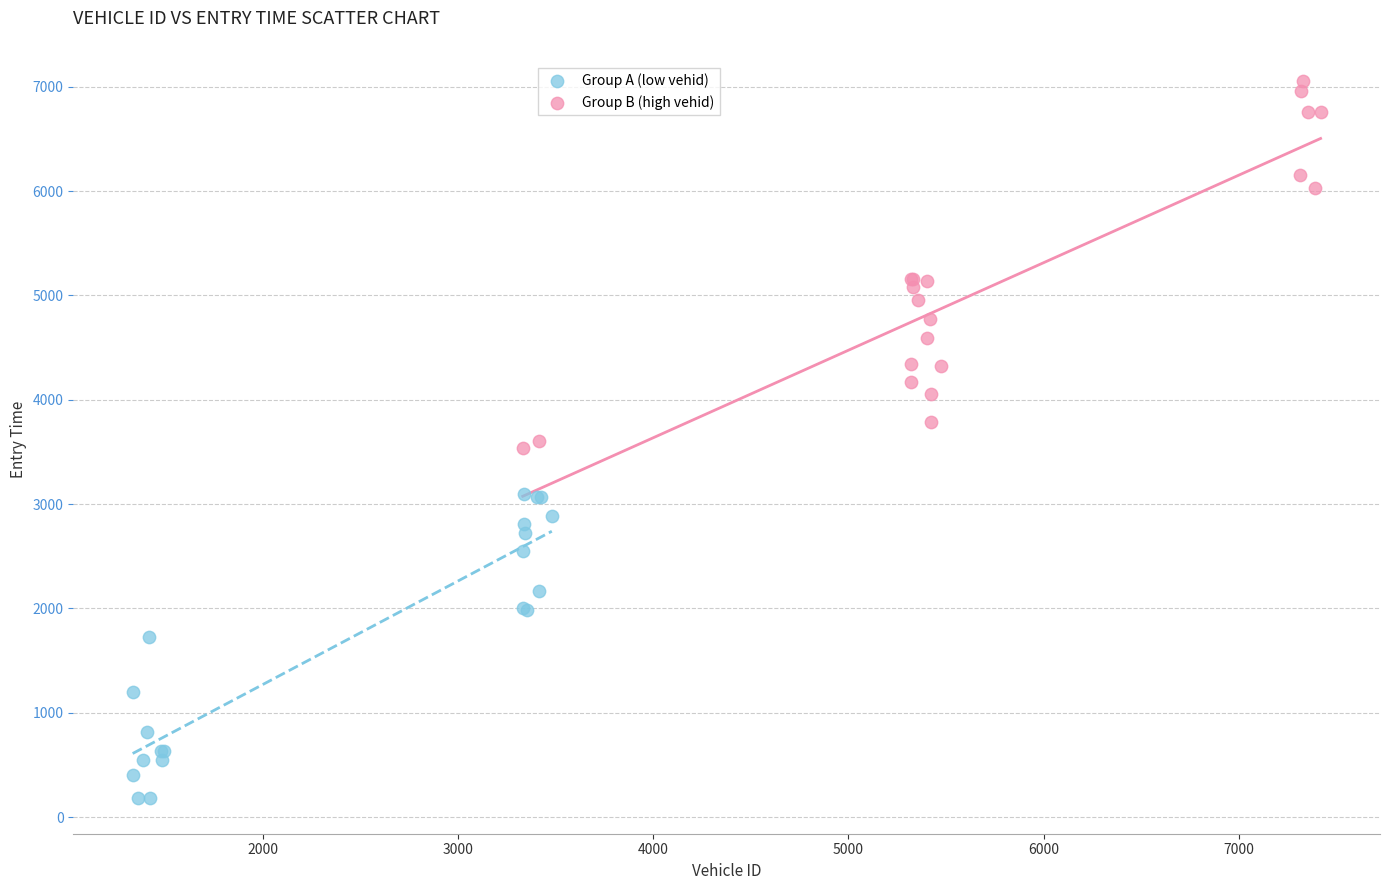

Which series contains the highest Y value?

Group B (high vehid)